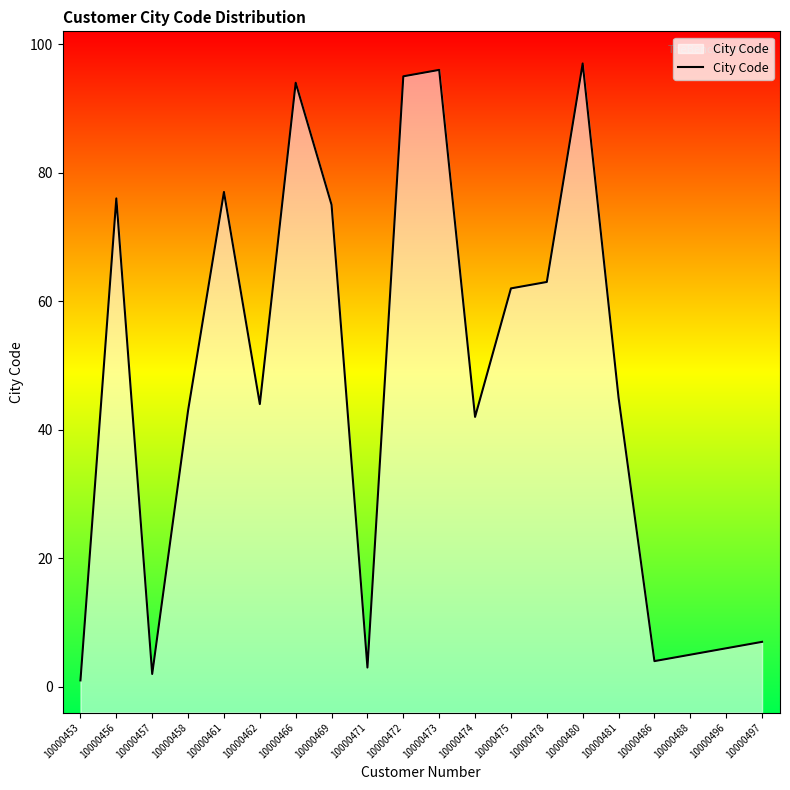

The chart shows a value of 112 at 10000461. True or false?

False